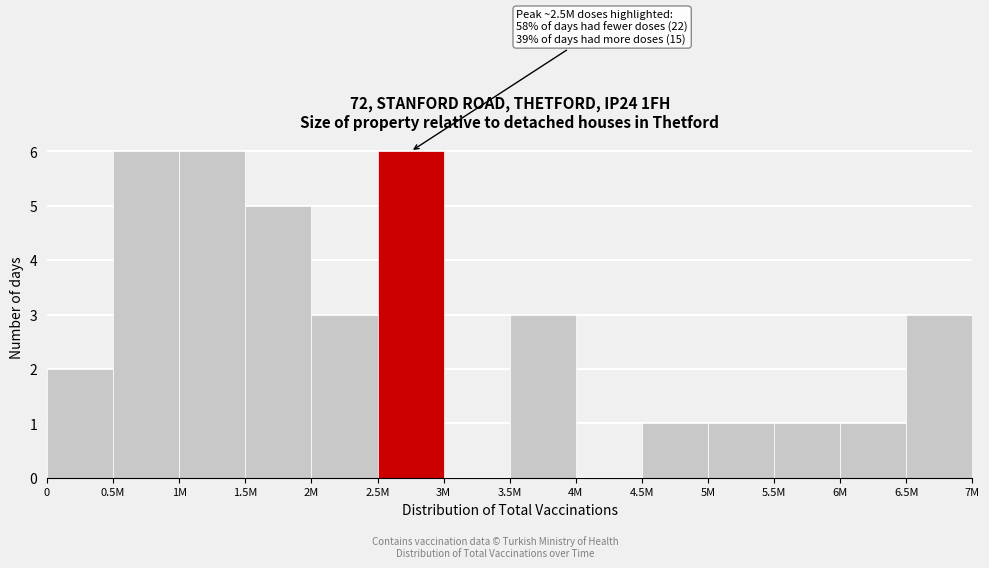

Reading left to right, list all the values displayed in this chart.

0=2	0.5M=6	1M=6	1.5M=5	2M=3	2.5M=6	3M=0	3.5M=3	4M=0	4.5M=1	5M=1	5.5M=1	6M=1	6.5M=3